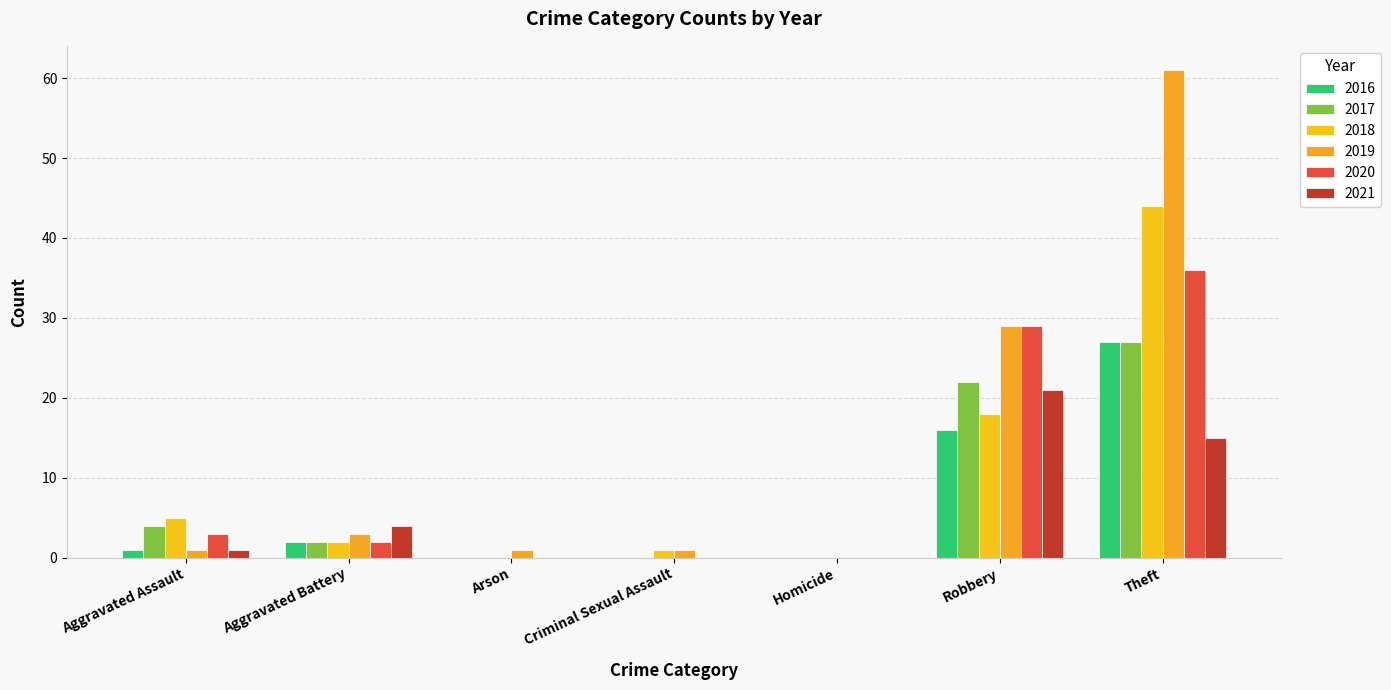

Which series has the widest spread of values?

2019